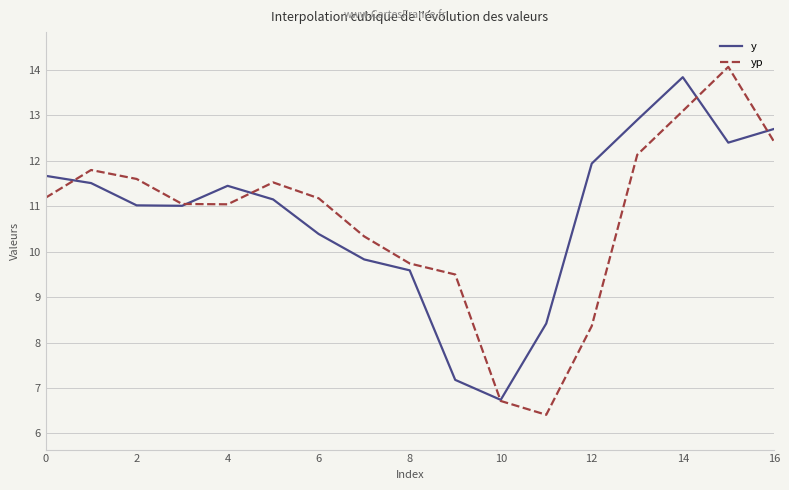

What is the maximum value shown in the chart?

14.1